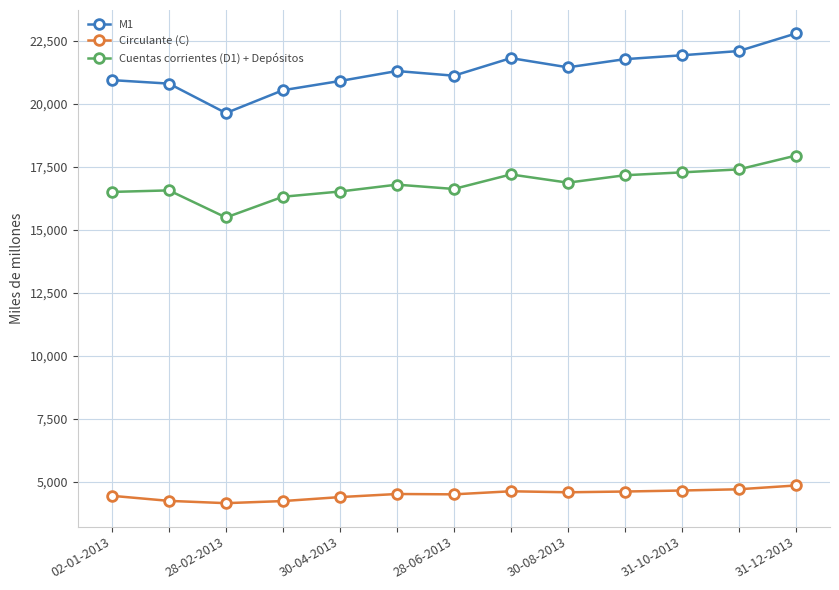

True or false: Circulante (C) and Cuentas corrientes (D1) + Depósitos intersect in this chart.

False